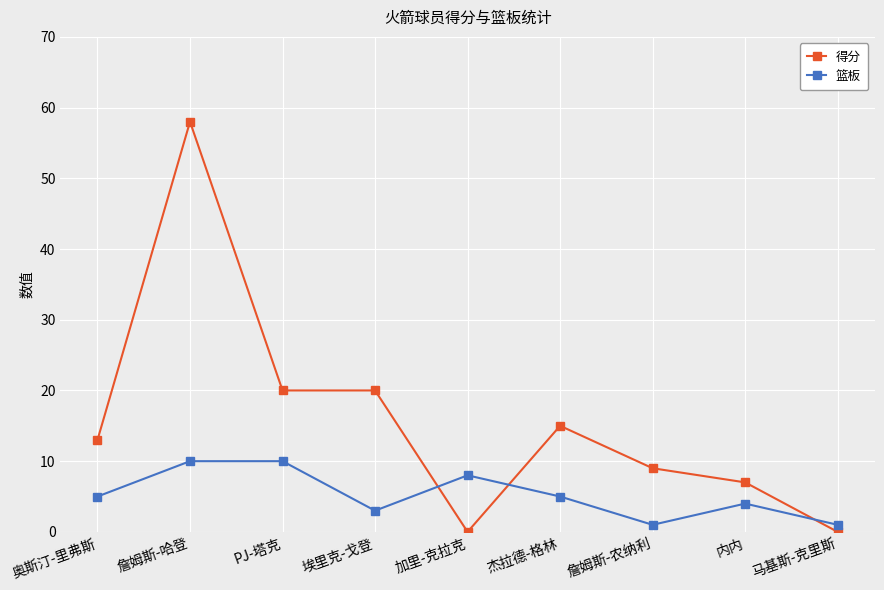

What is the difference between the maximum and minimum values in the 篮板 series?

9